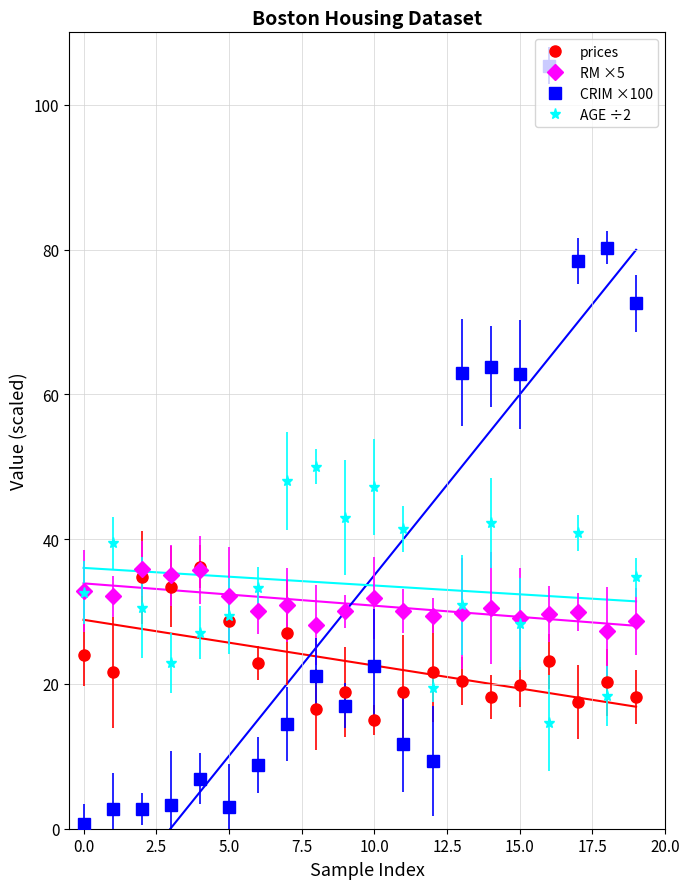

What is the minimum value for RM ×5?

27.3